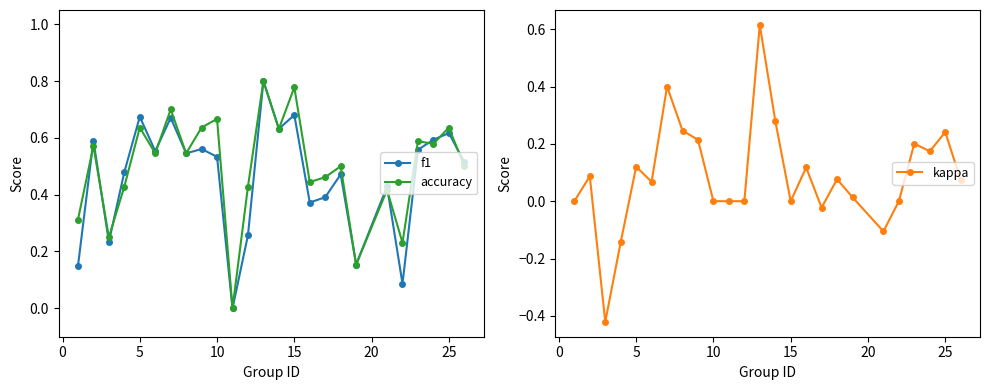

How many lines are shown in the chart?

3